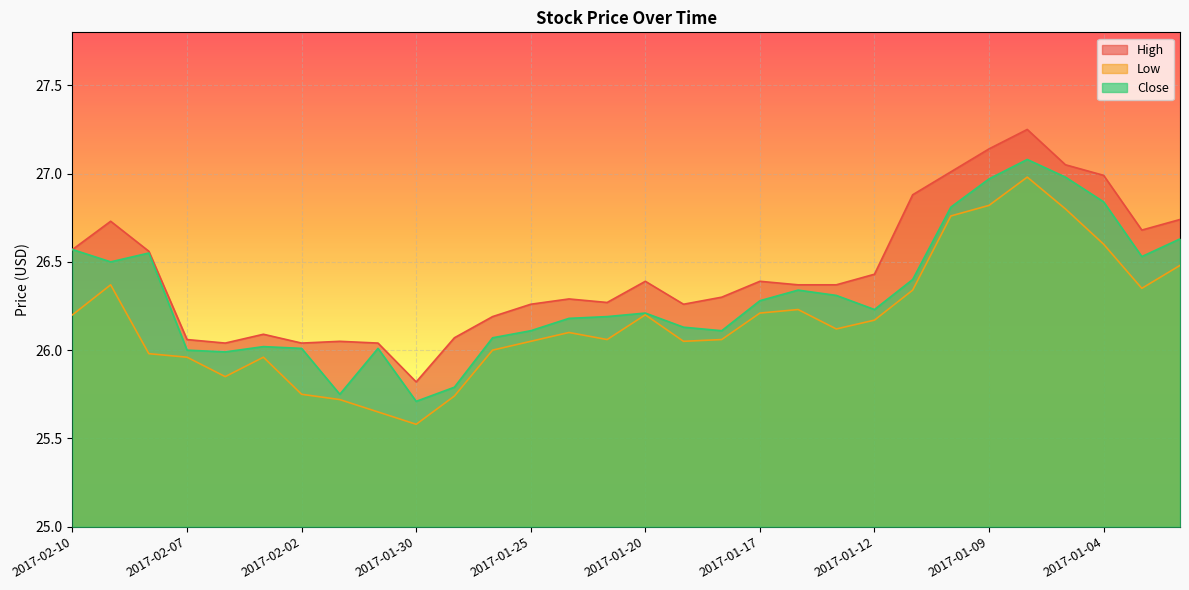

Is the value of High at 2017-01-16 greater than the value of Close at 2017-02-08?

No